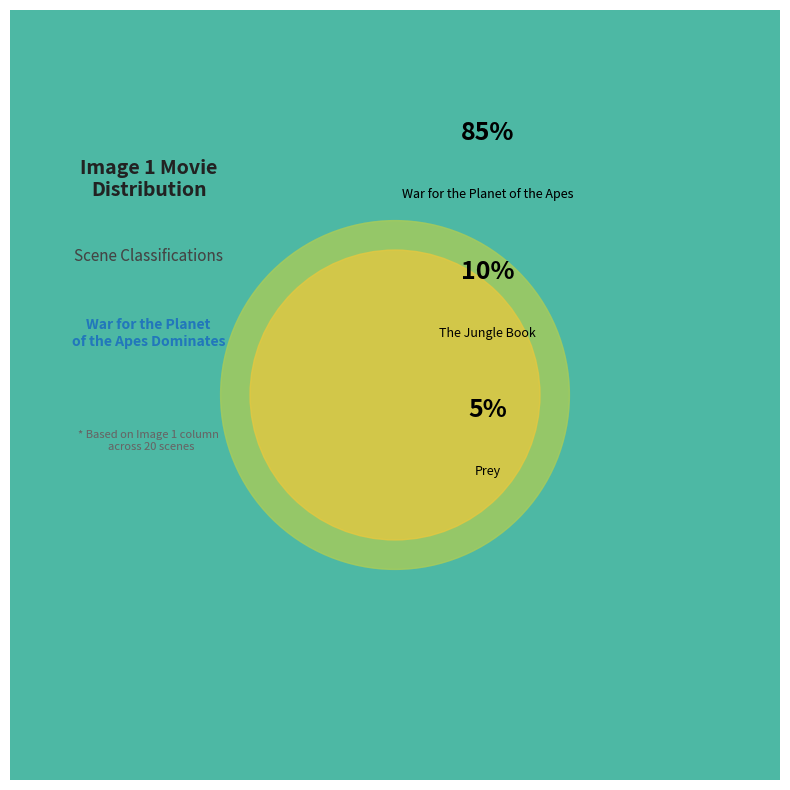

Combined, what portion of the pie is The Jungle Book and Other?

10.0%